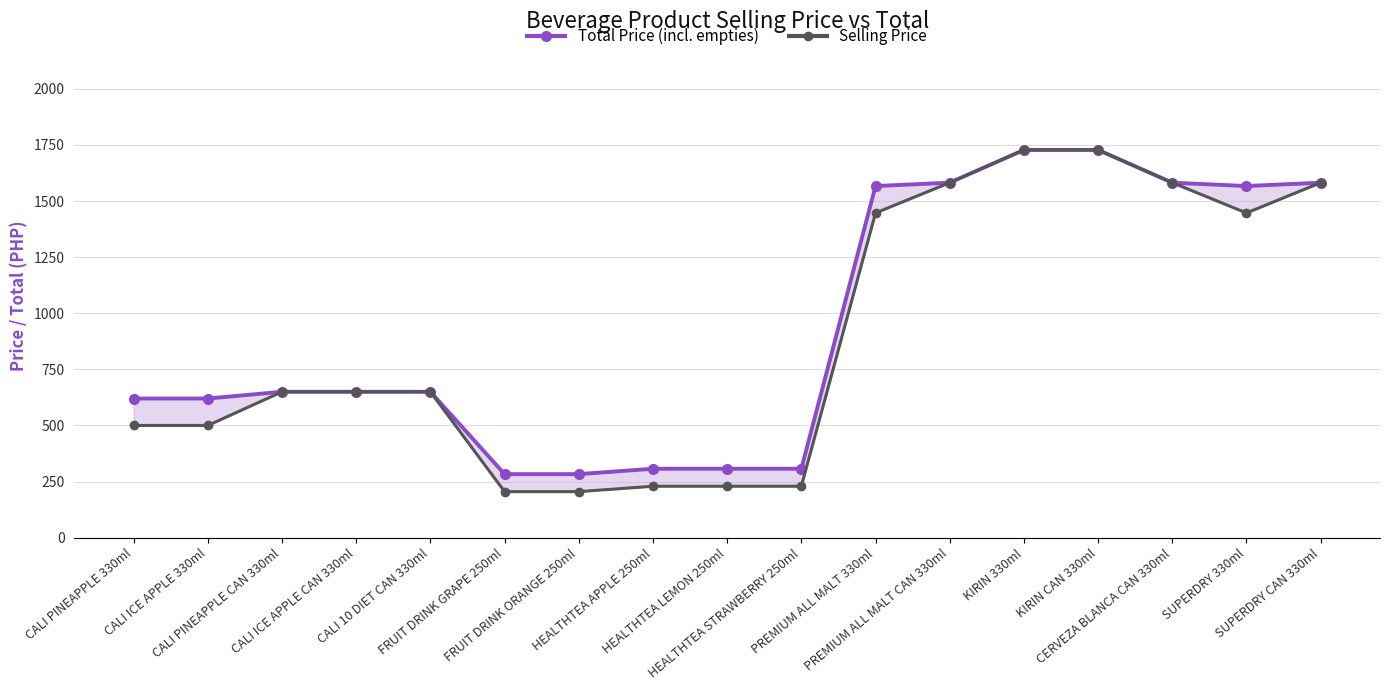

What is the value of the Total Price (incl. empties) point at the 16th from the left?

1567